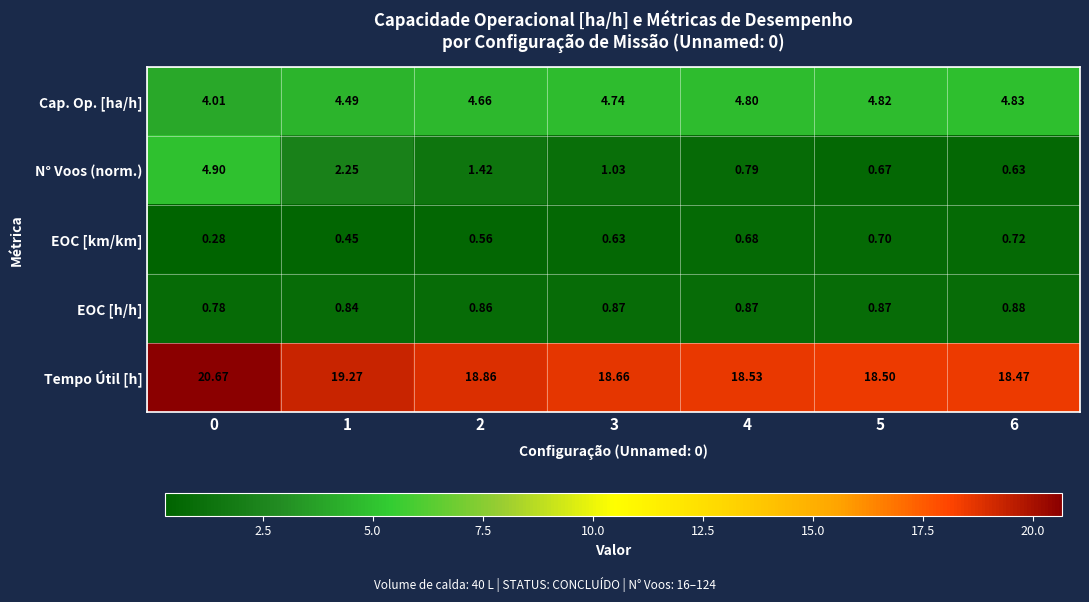

At 2, list the series in order from smallest to largest.

EOC [km/km], EOC [h/h], N° Voos (norm.), Cap. Op. [ha/h], Tempo Útil [h]